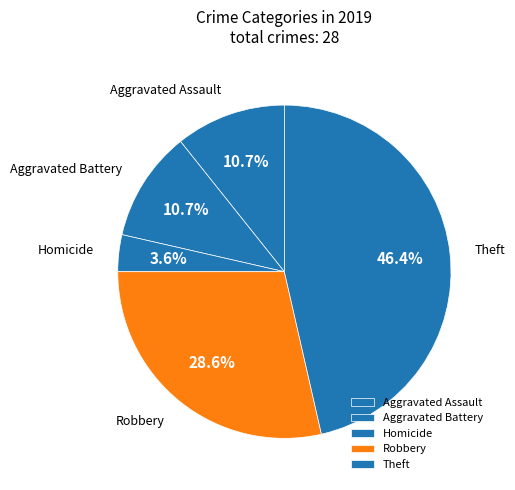

Which category has the smallest portion of the pie?

Homicide